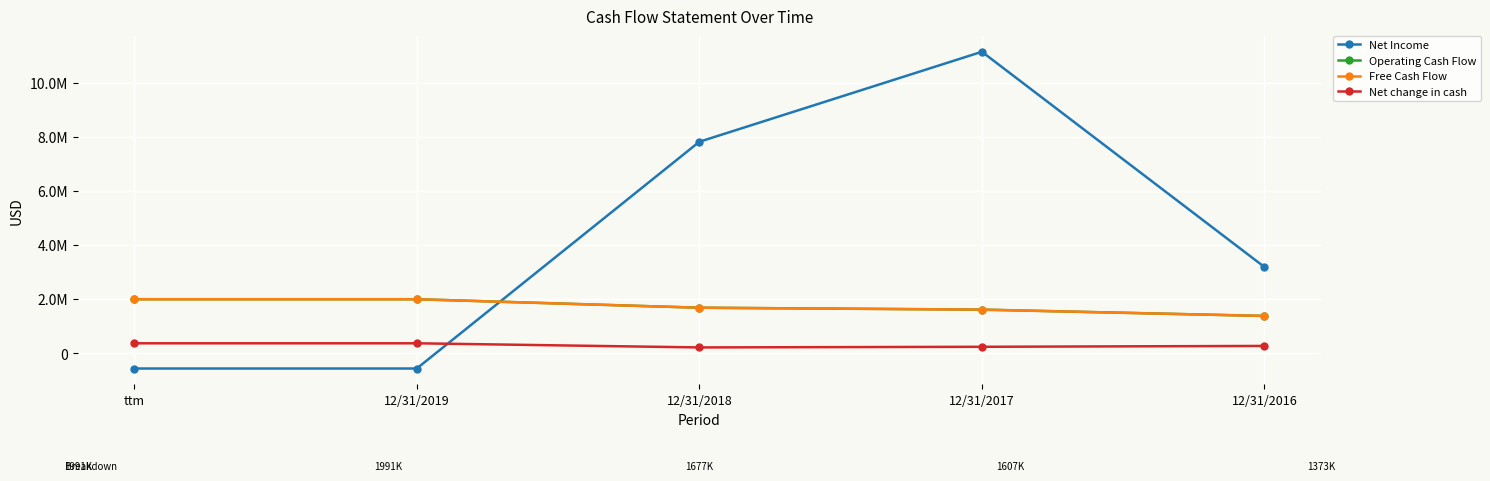

How many values in the Net change in cash series are below 264611?

2